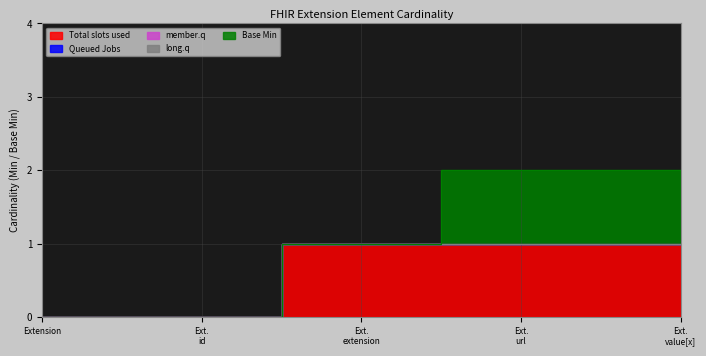

True or false: Queued Jobs and member.q intersect in this chart.

False